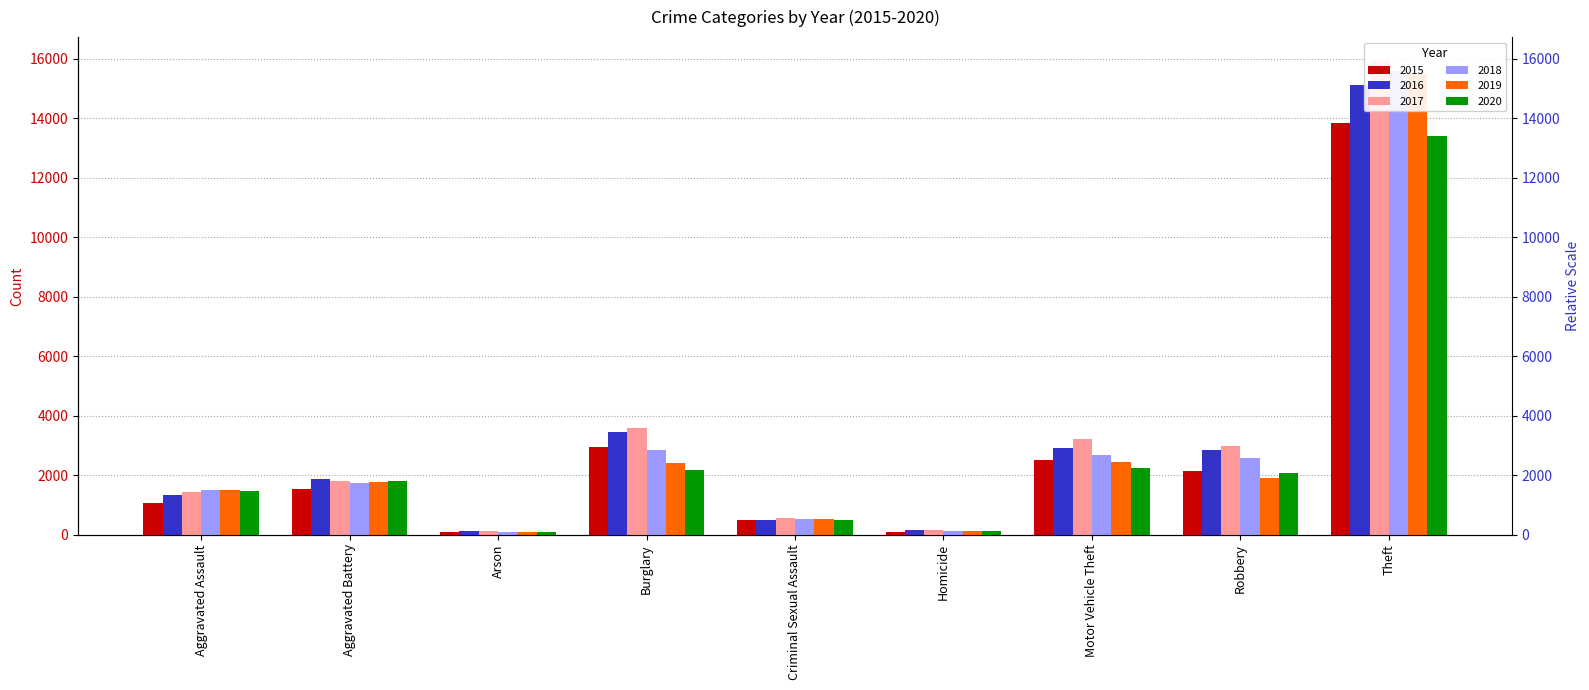

What is the label of the 3rd bar from the left?

Arson